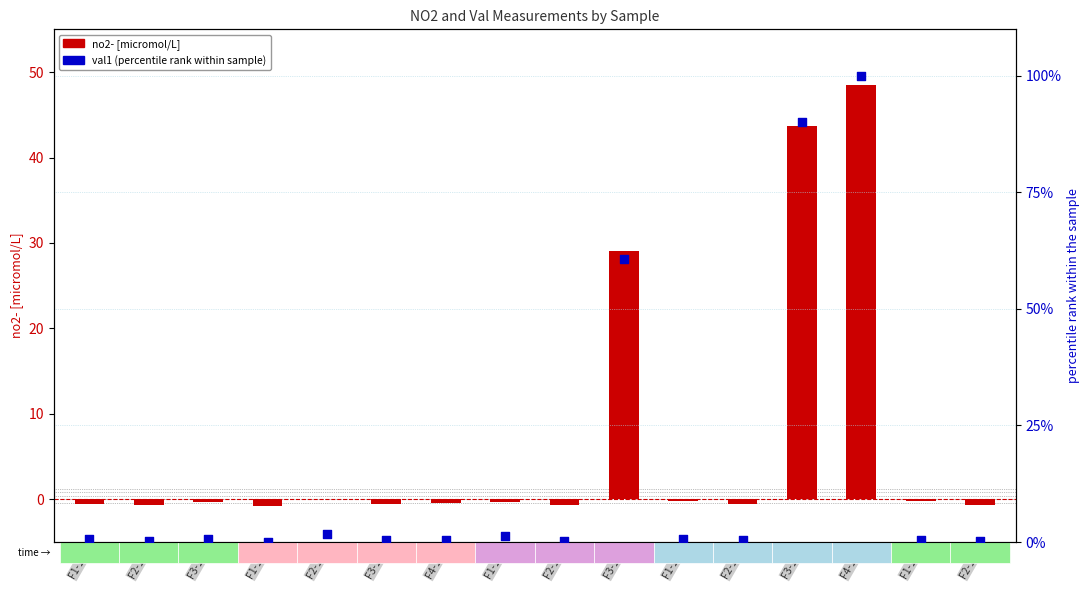

Which series reaches the maximum Y coordinate?

val1 (normalized %)